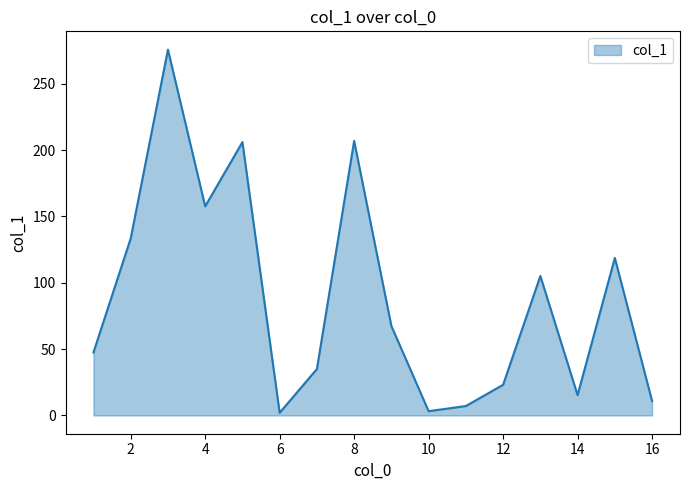

What is the difference between the maximum and minimum values?

273.7